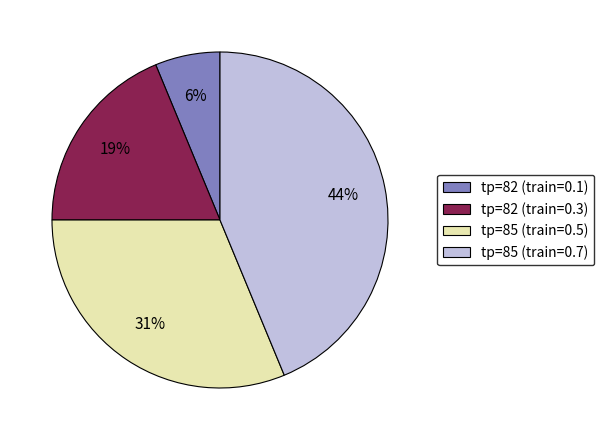

Combined, do tp=82 (train=0.3) and tp=85 (train=0.7) account for over 50%?

Yes